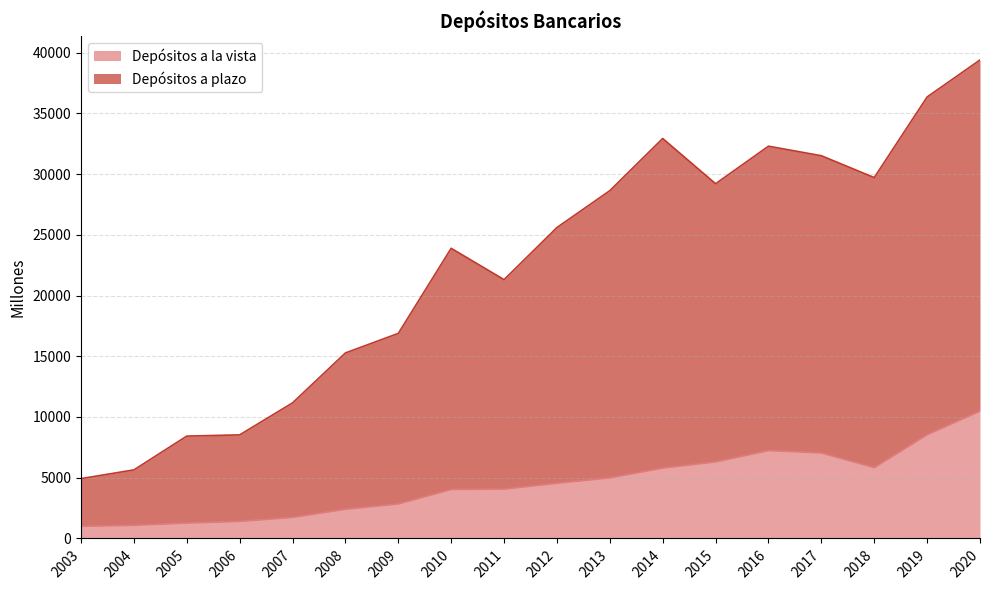

True or false: Depósitos a la vista and Depósitos a plazo cross at least once.

False